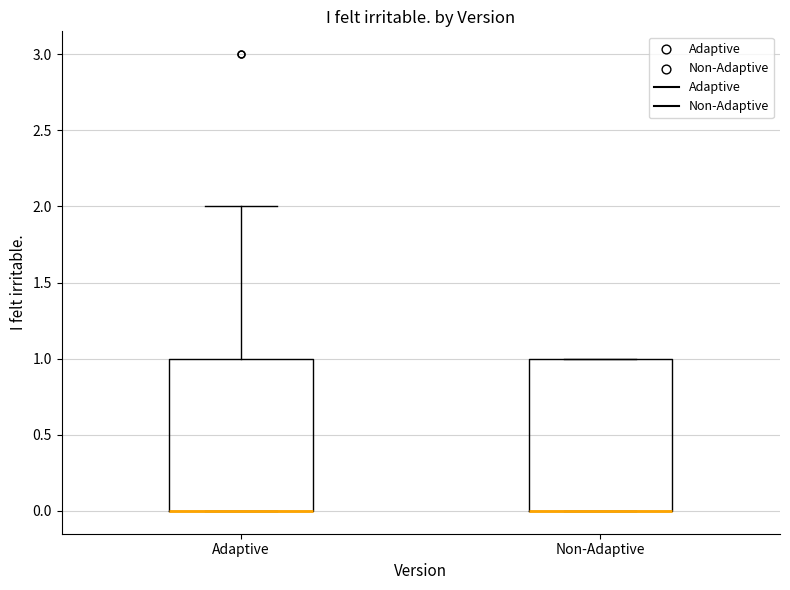

Reading left to right, read every box against the y-axis: the position of its median line, the range the box covers, and the ends of its whiskers. The values are not printed on the chart, so give them approximately, as read against the axis.

Adaptive: median 0 (drawn on the box's lower edge), box 0 to 1, whiskers 0 to 2
Non-Adaptive: median 0 (drawn on the box's lower edge), box 0 to 1, whiskers 0 to 1